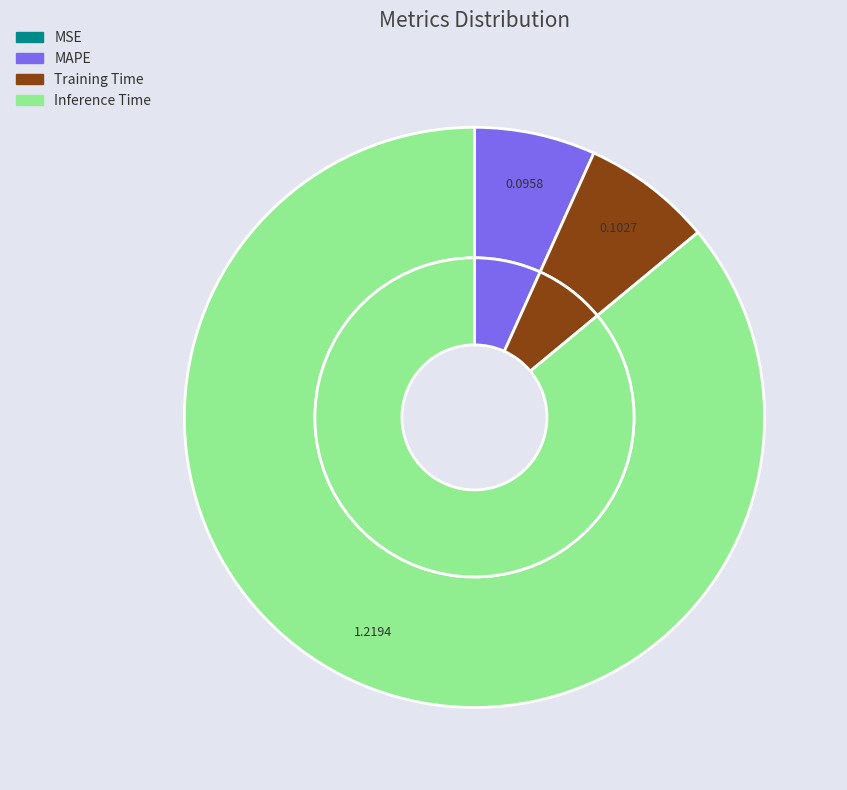

Is there a majority slice in this chart?

Yes